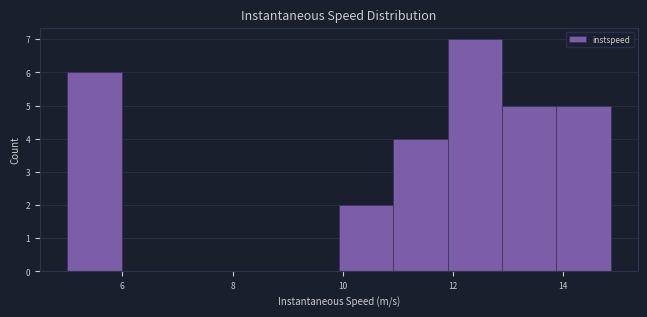

Reading left to right, list every bar in this chart as the range it spans on the x-axis followed by its height. Neither the bar edges nor the heights are printed on the chart, so give them approximately, as read against the axes.

5.0 to 6.0: 6
6.0 to 7.0: 0
7.0 to 8.0: 0
8.0 to 9.0: 0
9.0 to 10.0: 0
10.0 to 11.0: 2
11.0 to 11.8: 4
11.8 to 12.8: 7
12.8 to 13.8: 5
13.8 to 14.8: 5